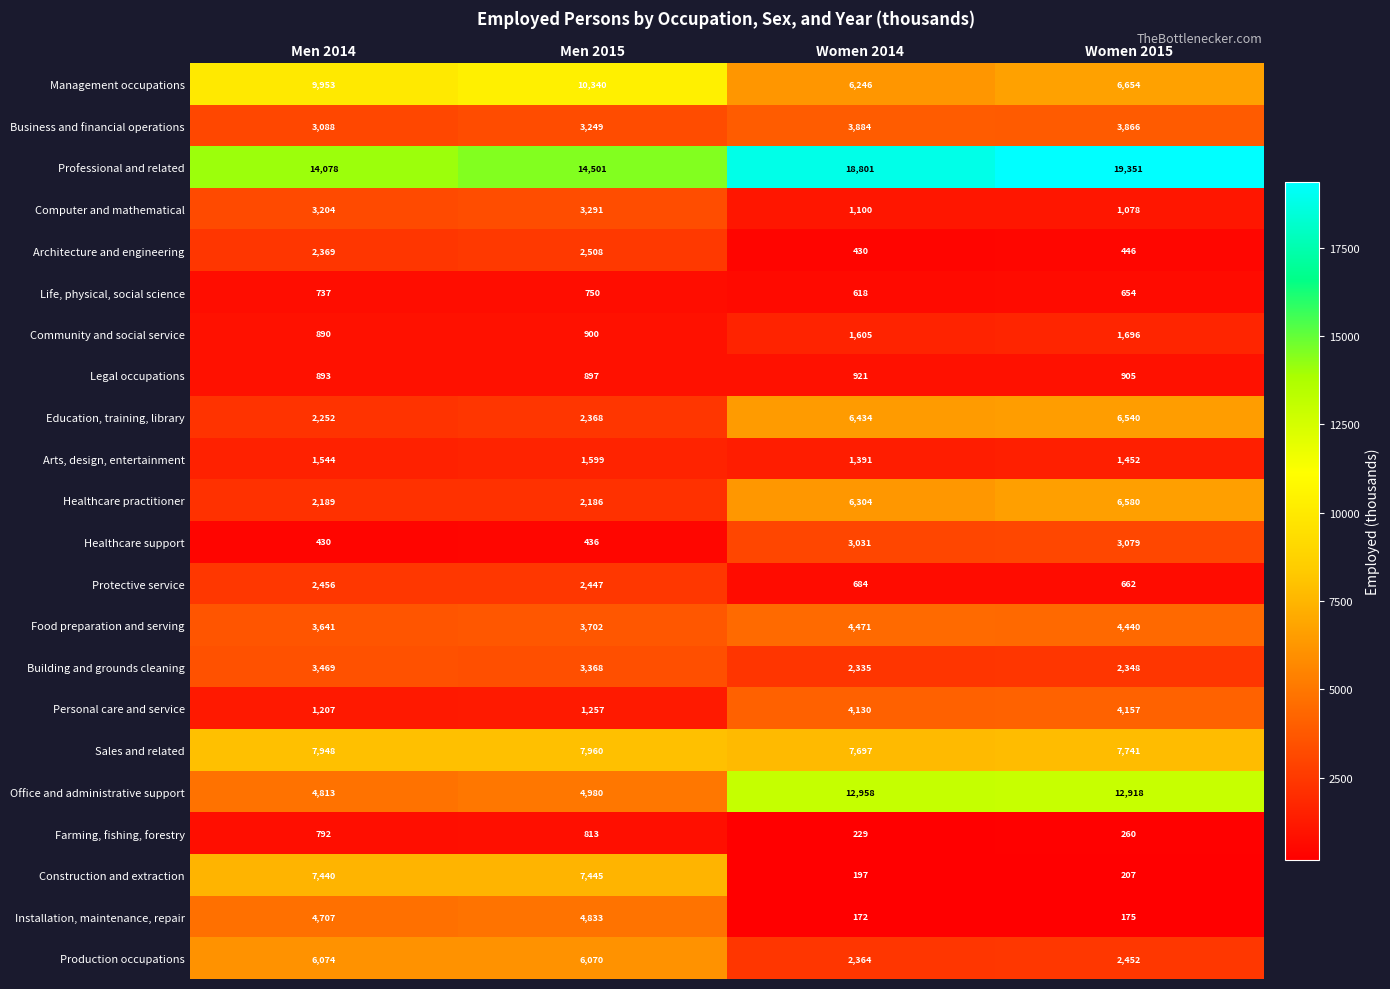

Which series has the largest range (max minus min)?

Office and administrative support